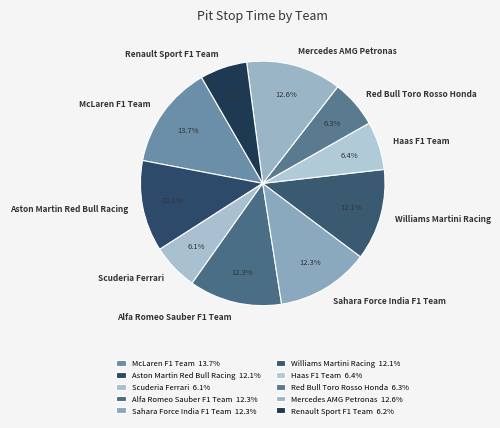

How many segments does this pie chart have?

10